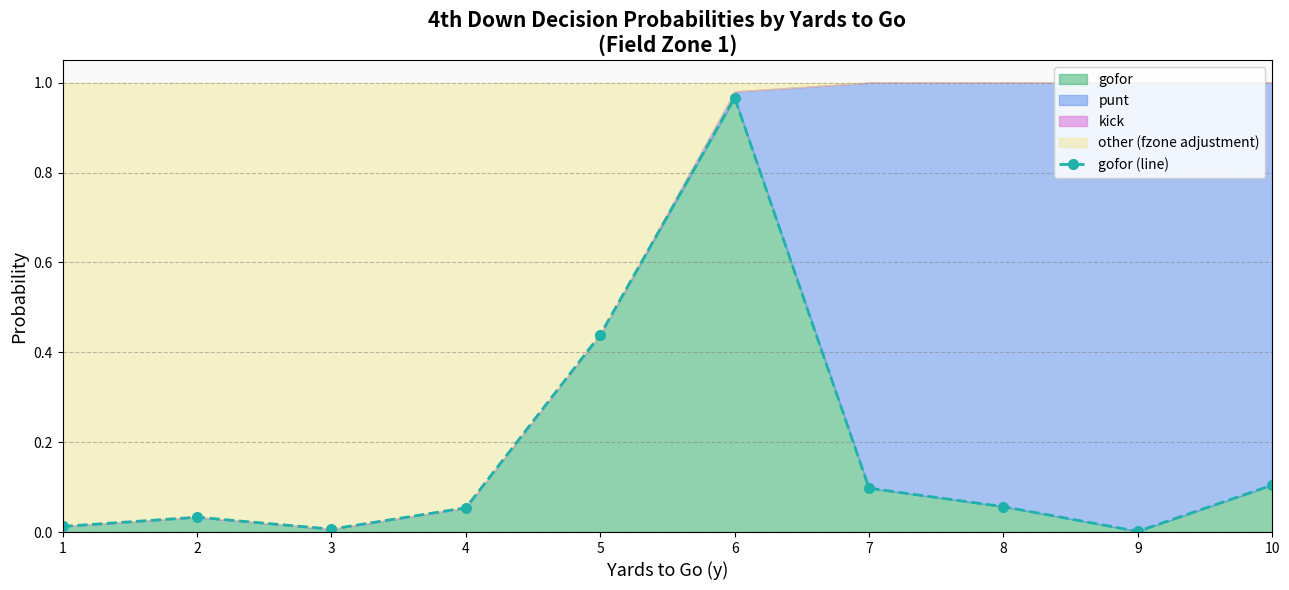

How many points are higher than both their immediate neighbors (excluding endpoints)?

2